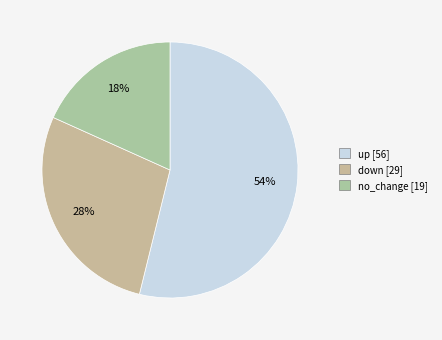

Rank the categories by value from lowest to highest.

no_change, down, up